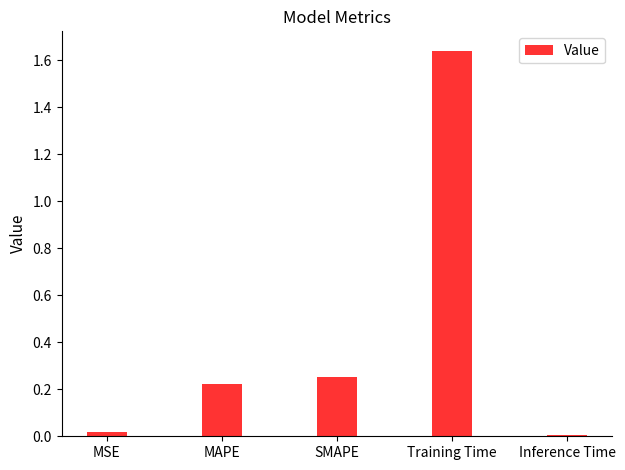

Which category has the highest value across all series?

Training Time